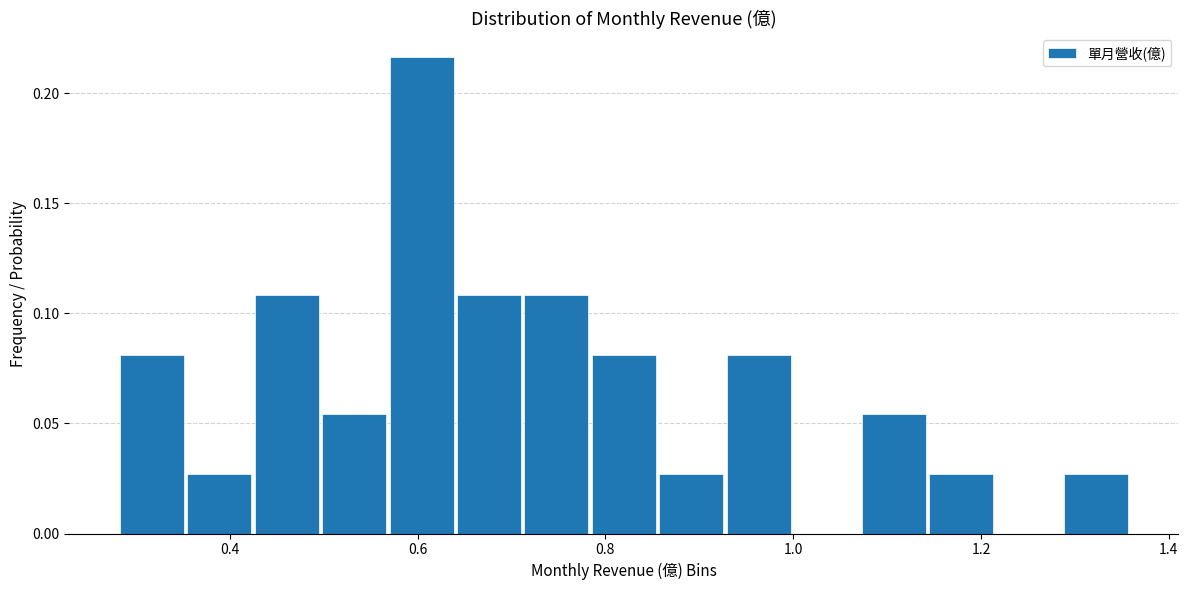

Read against the x-axis, roughly where is the centre of the tallest bar?

0.60